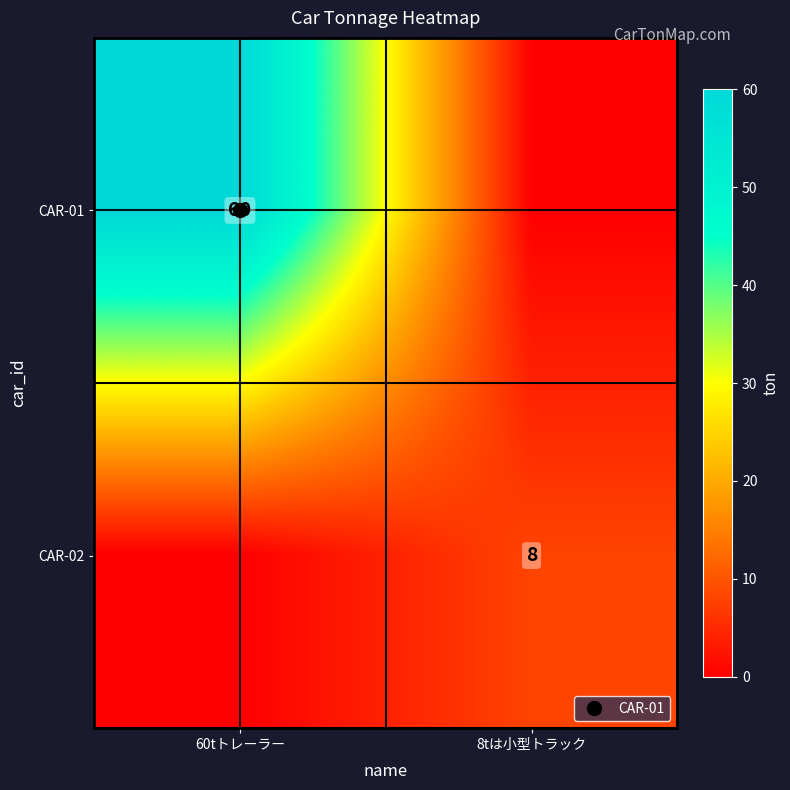

What is the maximum value shown in the chart?

60